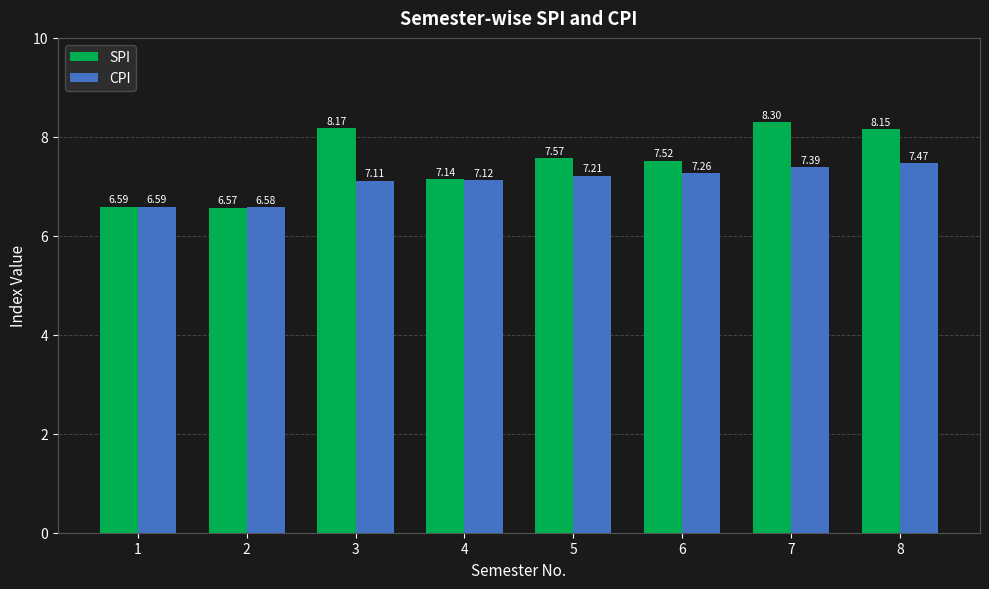

List the labels in order of CPI value, smallest first.

2, 1, 3, 4, 5, 6, 7, 8